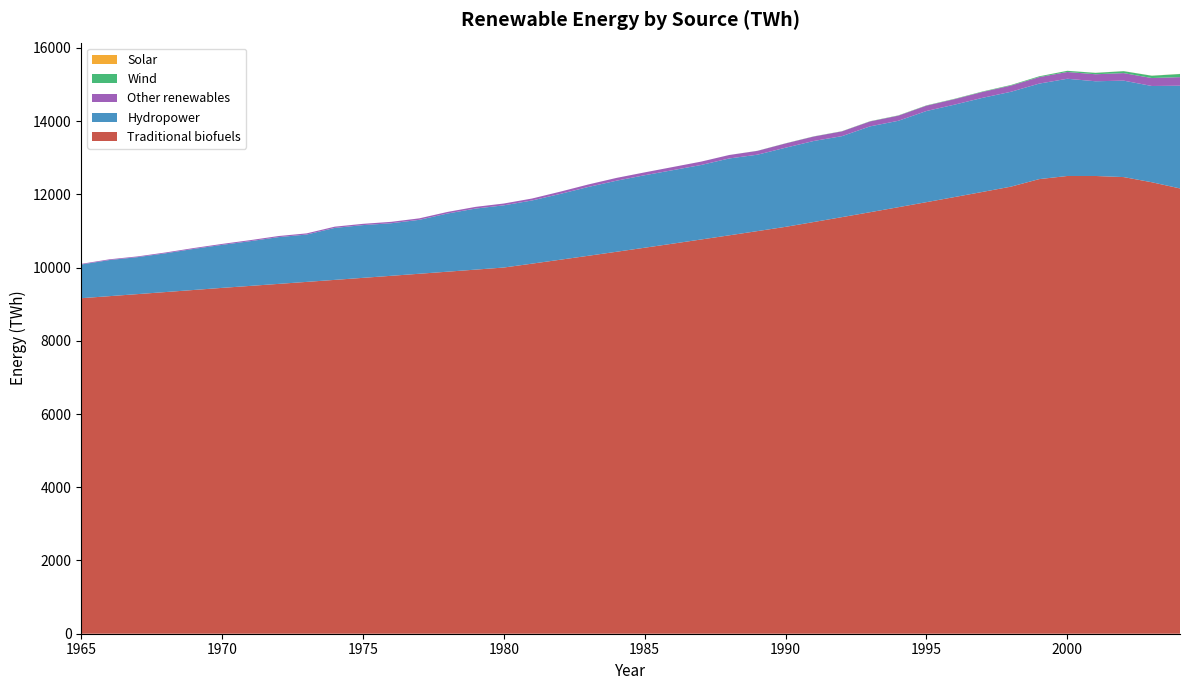

Reading left to right, extract all data points from this chart.

Traditional biofuels: 9162.5	9218.2	9274.2	9330.6	9387.4	9444.4	9498.6	9553.0	9607.8	9662.9	9718.3	9774.0	9830.0	9886.3	9943.0	10000.0	10105.9	10213.0	10321.1	10430.4	10540.9	10652.6	10765.4	10879.4	10994.7	11111.1	11242.8	11376.0	11510.7	11647.1	11785.1	11924.7	12066.0	12209.0	12414.1	12500.0	12500.0	12470.0	12328.7	12159.8
Hydropower: 919.8	986.3	1009.2	1059.1	1122.4	1174.6	1221.6	1276.8	1292.8	1419.0	1440.5	1435.2	1472.6	1588.7	1667.6	1698.6	1725.2	1796.9	1879.3	1941.1	1979.6	2006.7	2034.5	2099.1	2086.5	2161.0	2213.1	2211.5	2344.3	2359.7	2489.0	2523.8	2569.6	2590.6	2608.3	2654.7	2586.5	2633.6	2628.6	2805.3
Solar: 0.0	0.0	0.0	0.0	0.0	0.0	0.0	0.0	0.0	0.0	0.0	0.0	0.0	0.0	0.0	0.0	0.0	0.0	0.0	0.0	0.0	0.0	0.0	0.0	0.3	0.4	0.5	0.5	0.6	0.6	0.6	0.7	0.8	0.8	0.9	1.1	1.4	1.8	2.3	3.0
Wind: 0.0	0.0	0.0	0.0	0.0	0.0	0.0	0.0	0.0	0.0	0.0	0.0	0.0	0.0	0.0	0.0	0.0	0.0	0.0	0.0	0.1	0.1	0.2	0.3	2.6	3.6	4.1	4.7	5.7	7.1	8.3	9.2	12.0	15.9	21.2	31.4	38.4	52.3	62.9	85.1
Other renewables: 18.0	19.8	20.0	22.1	23.3	25.7	27.9	29.9	32.1	34.0	34.5	38.5	40.6	43.0	46.2	49.4	53.2	61.4	68.0	76.0	77.8	85.6	91.6	94.3	104.0	116.5	121.5	130.4	134.8	139.9	145.7	149.8	161.1	168.6	177.2	185.5	191.2	205.9	217.4	234.6